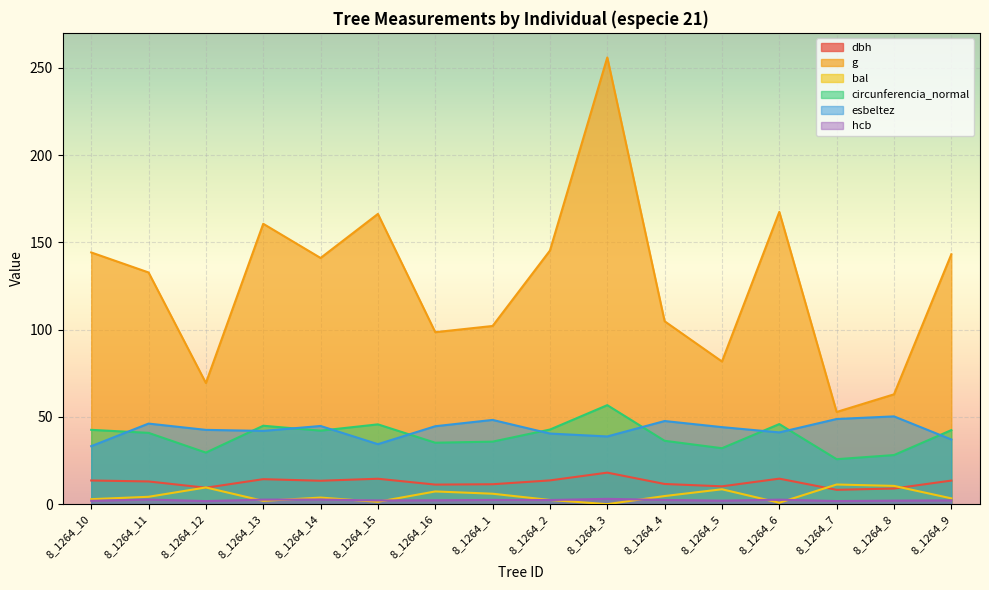

At how many categories does at least one series exceed 185?

1